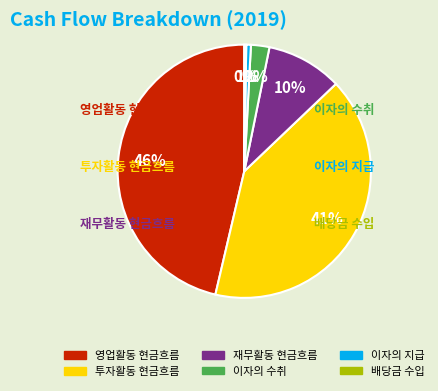

Which slice is the largest?

영업활동 현금흐름